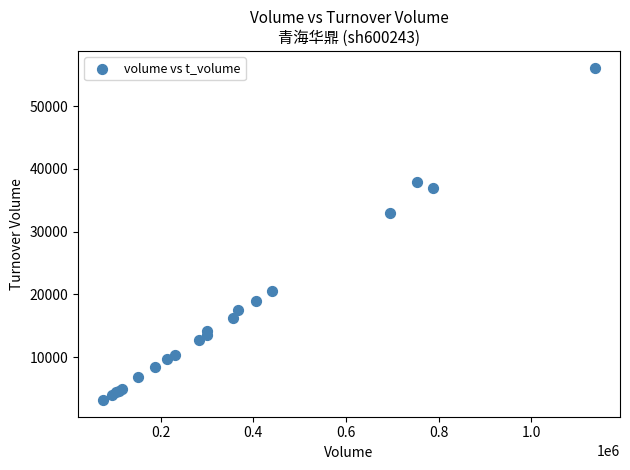

What Y value in the scatter plot is closest to 29644?

32927